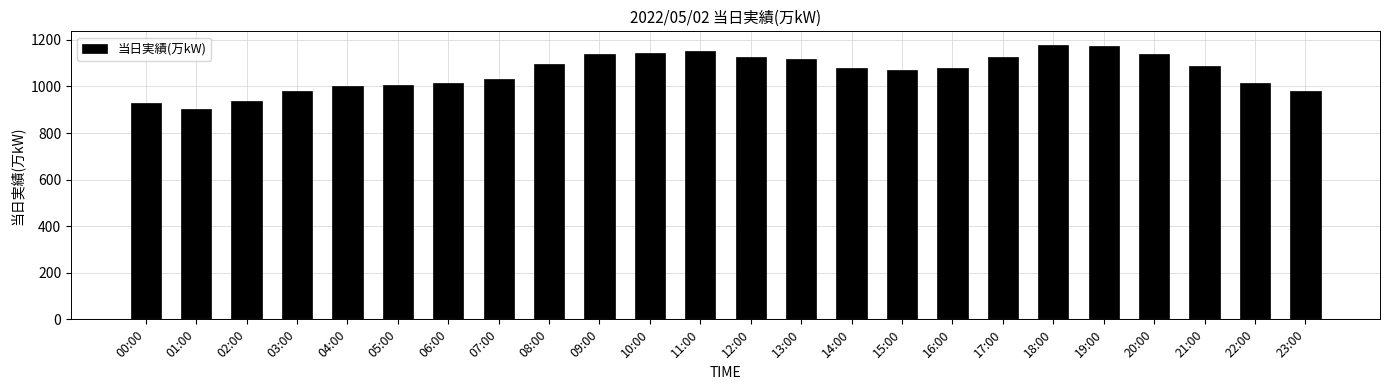

Count the number of categories in the chart.

24